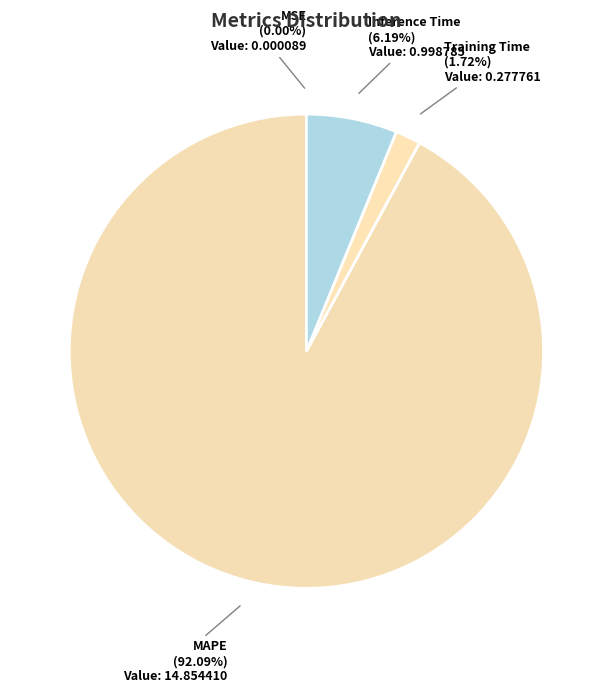

Is there any slice that represents more than half of the pie?

Yes